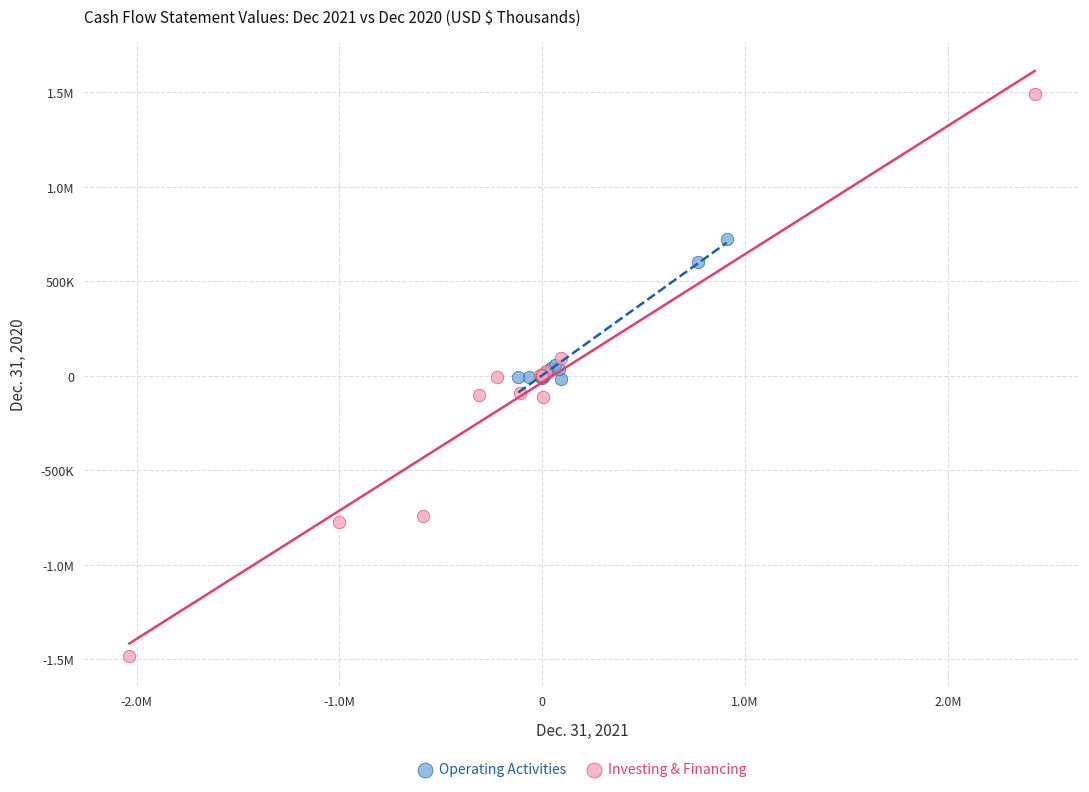

What are all the series names shown in the legend?

Operating Activities, Investing & Financing